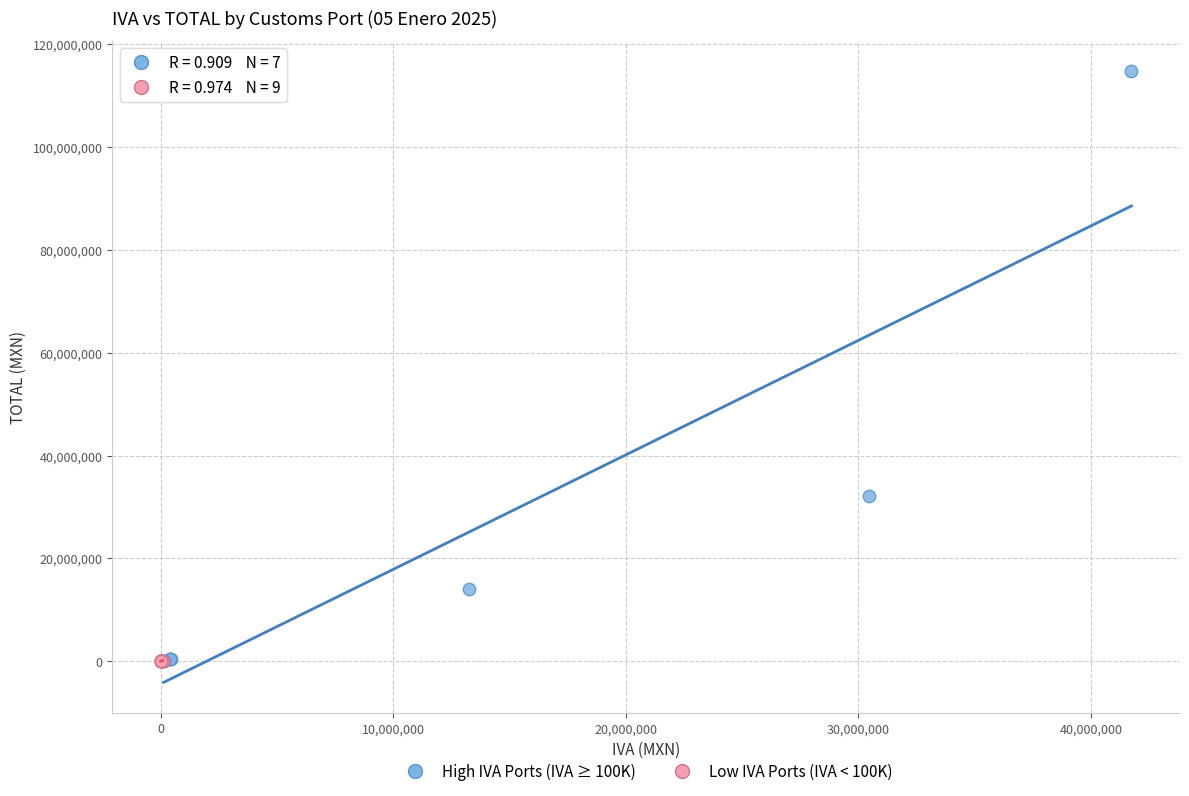

Which series has the largest Y range (max minus min)?

High IVA Ports (IVA ≥ 100K)